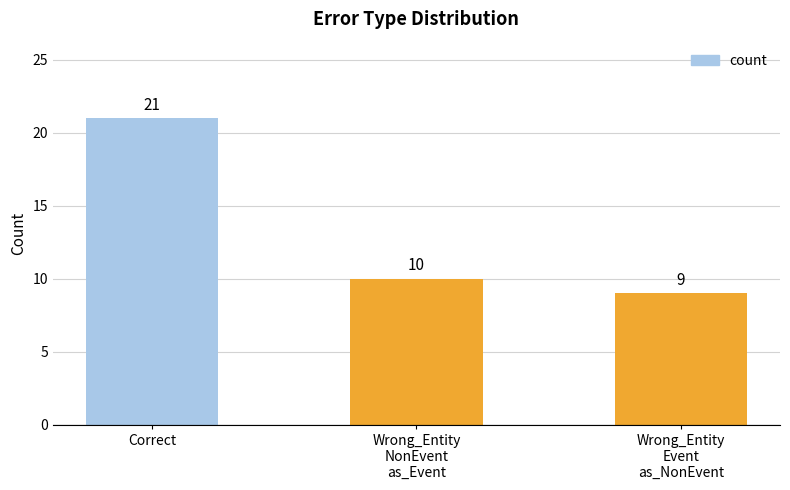

True or false: the data shows 9 at Wrong_Entity
Event
as_NonEvent.

True